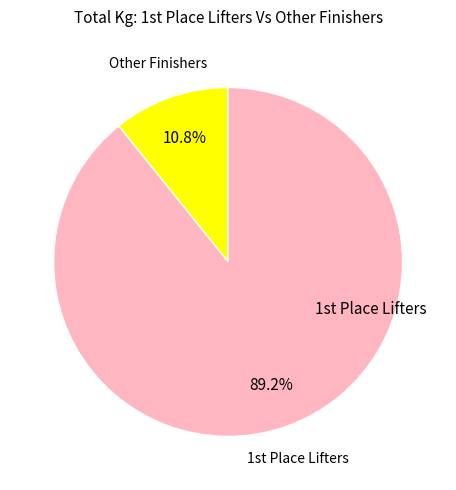

Is Other Finishers the majority of the pie?

No